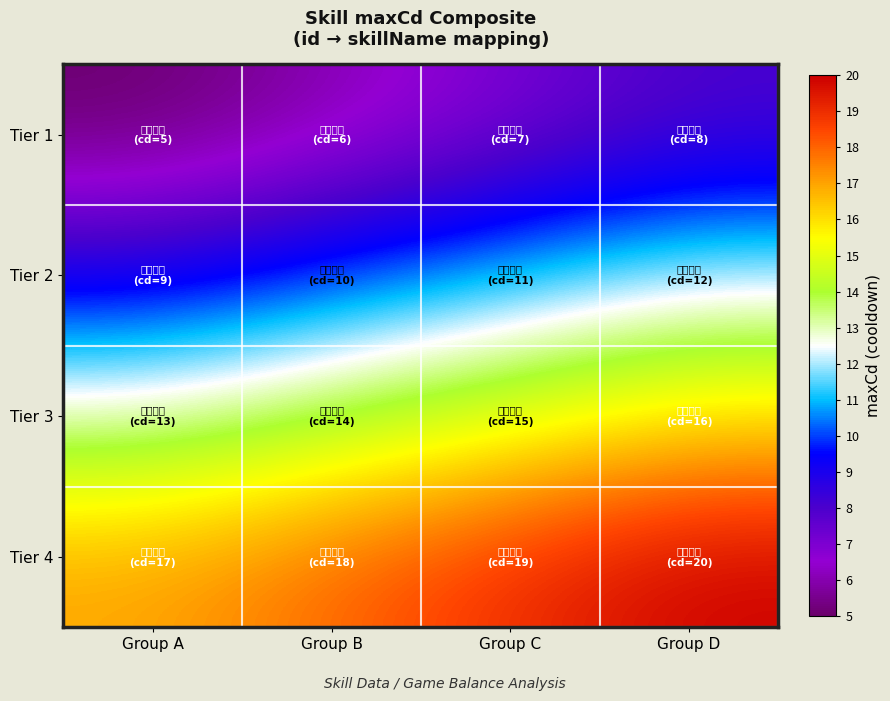

Reading left to right, extract all data points from this chart.

Tier 1: Group A=5	Group B=6	Group C=7	Group D=8
Tier 2: Group A=9	Group B=10	Group C=11	Group D=12
Tier 3: Group A=13	Group B=14	Group C=15	Group D=16
Tier 4: Group A=17	Group B=18	Group C=19	Group D=20